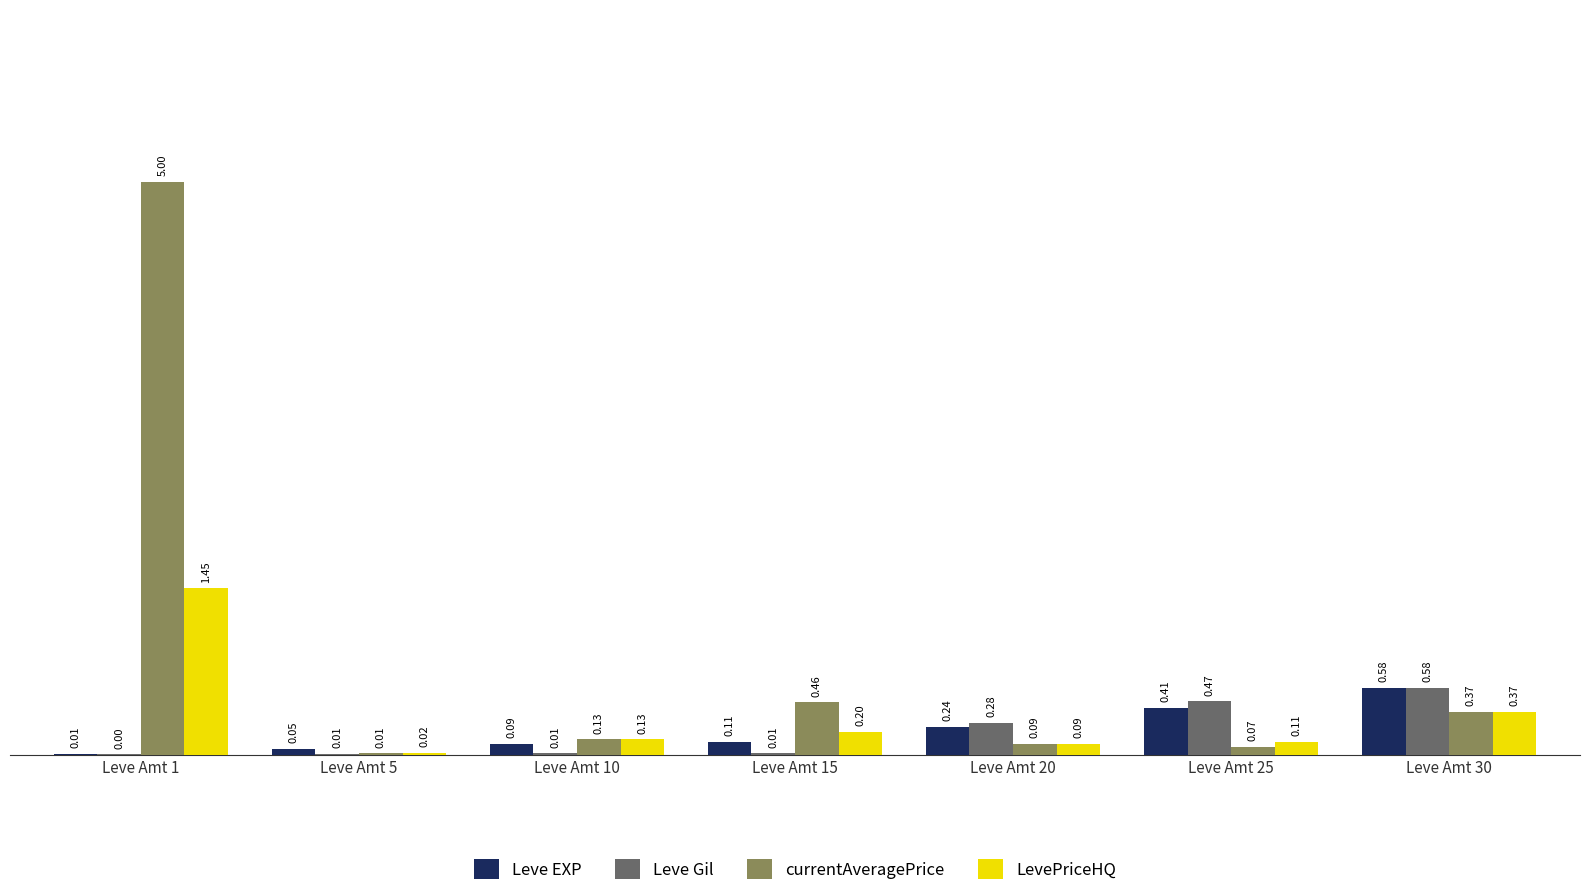

What is the sum of all Leve Gil values?

1.4